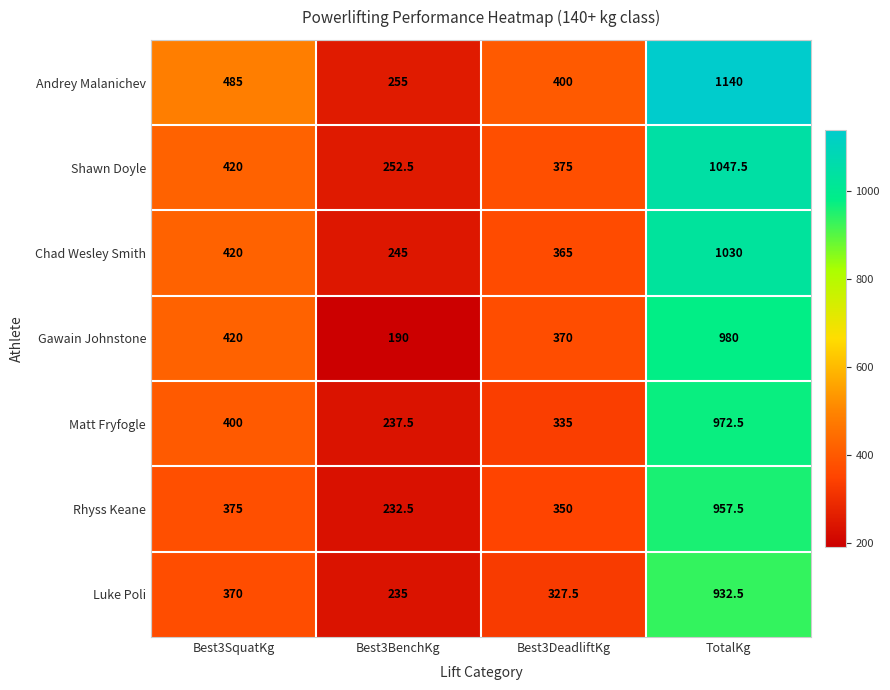

Reading right to left, extract all data points from this chart.

Andrey Malanichev: 1140.0	400.0	255.0	485.0
Shawn Doyle: 1047.5	375.0	252.5	420.0
Chad Wesley Smith: 1030.0	365.0	245.0	420.0
Gawain Johnstone: 980.0	370.0	190.0	420.0
Matt Fryfogle: 972.5	335.0	237.5	400.0
Rhyss Keane: 957.5	350.0	232.5	375.0
Luke Poli: 932.5	327.5	235.0	370.0